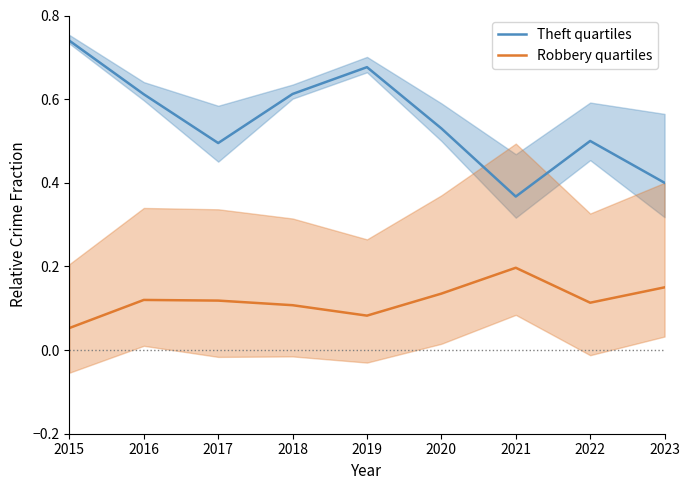

How many data points does each series have?

9